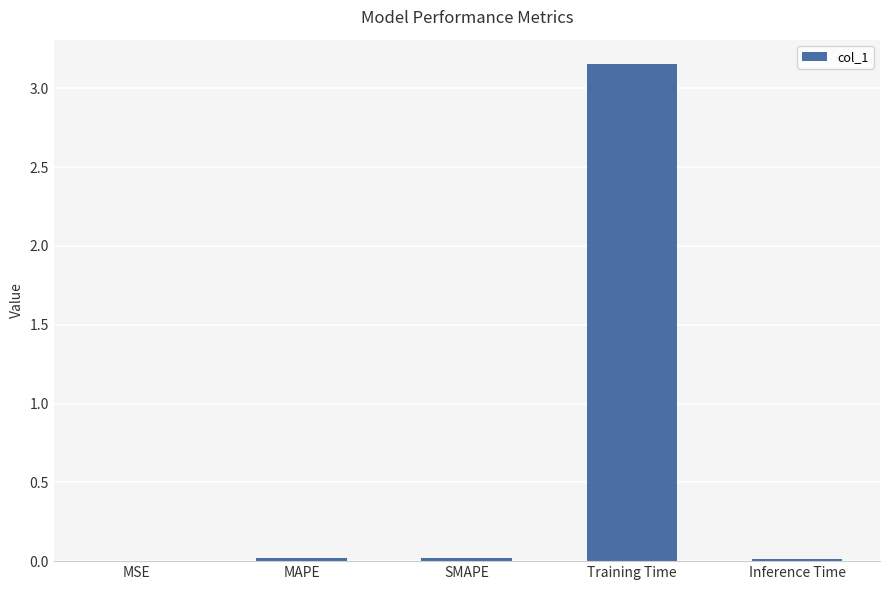

Which category has the highest value across all series?

Training Time